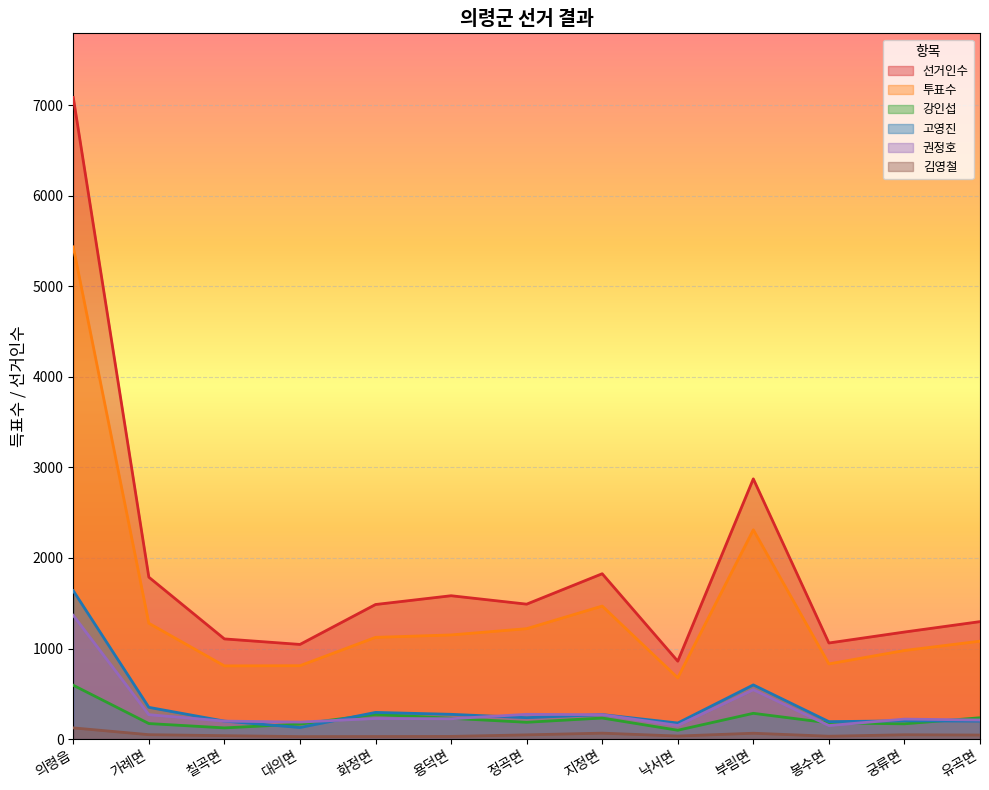

Does the chart display data point markers on the line(s)?

No